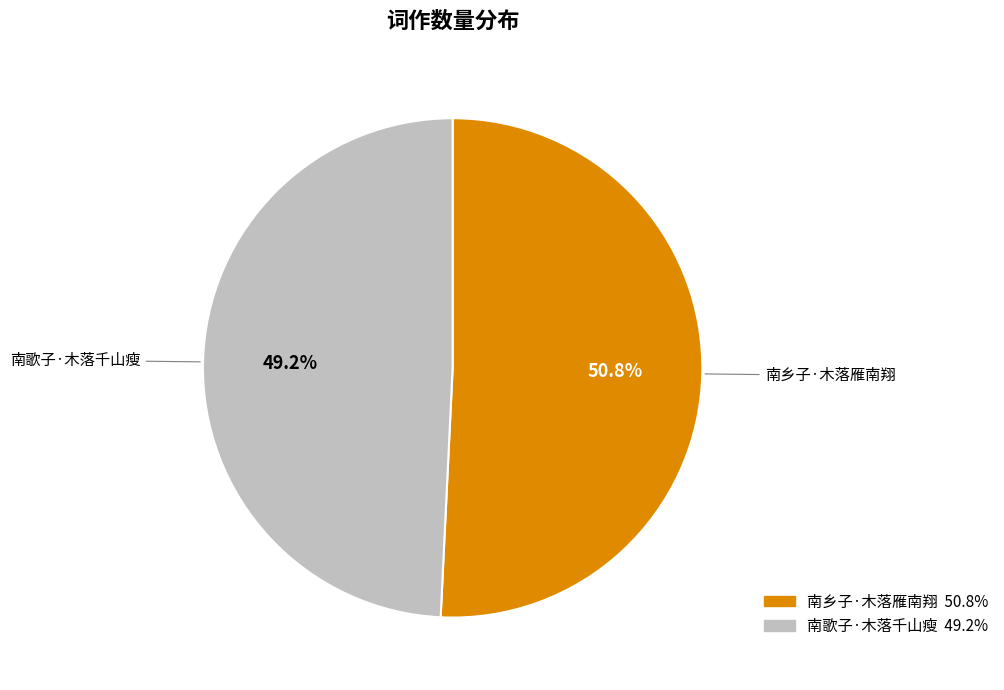

Is it true that 南歌子·木落千山瘦 is 41% of the pie?

False